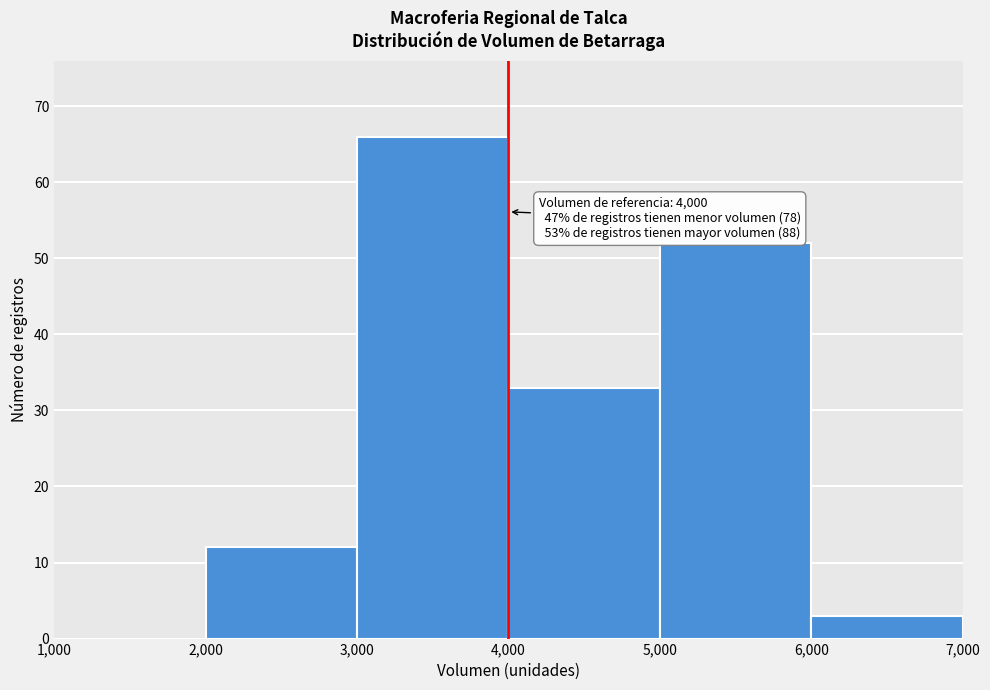

Over which range of the x-axis is the bar tallest?

3,000 to 4,000